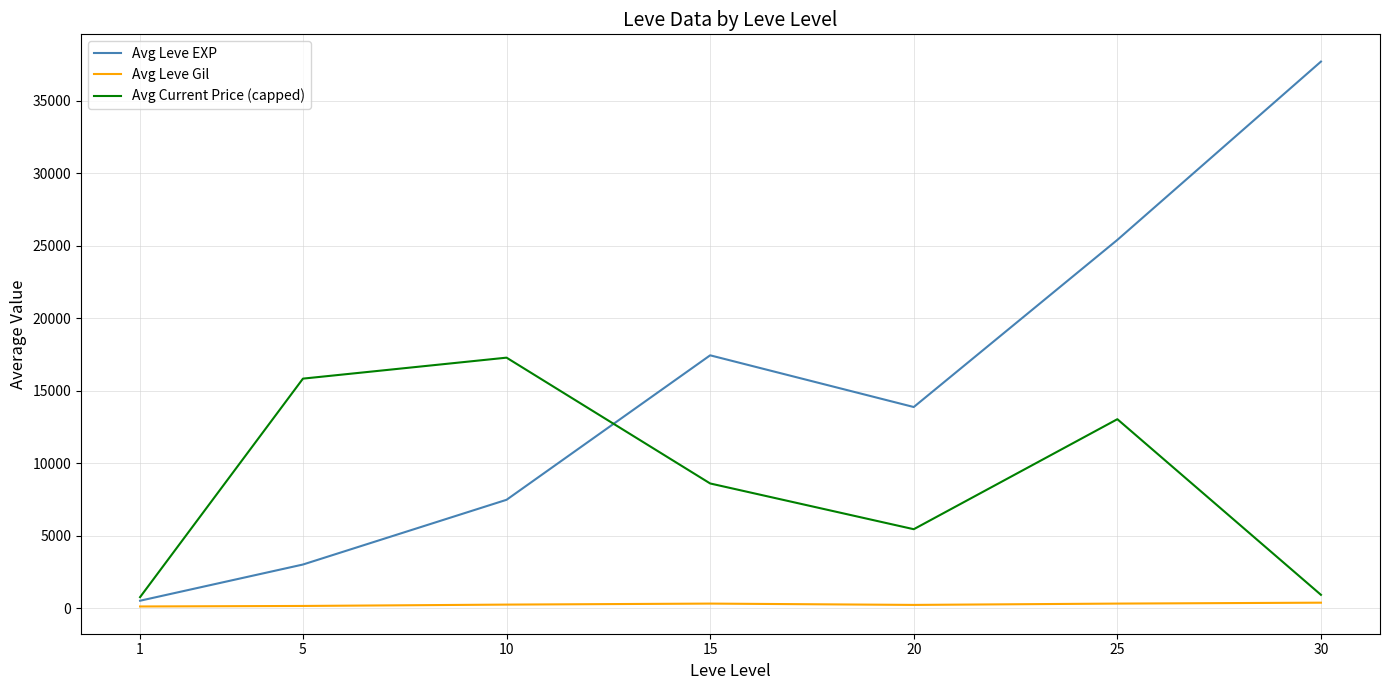

How many lines are shown in the chart?

3